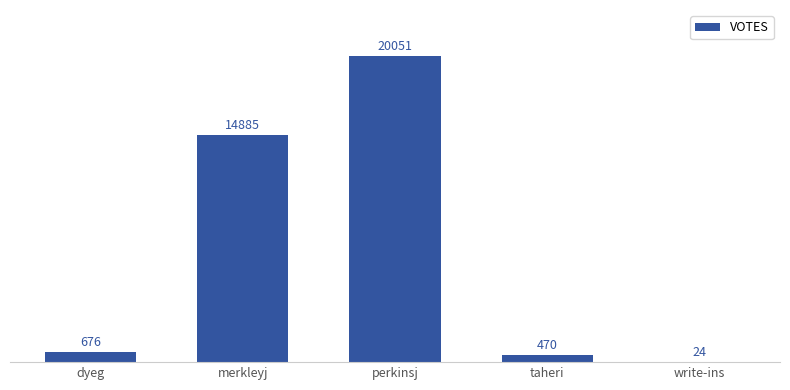

Count the number of categories in the chart.

5